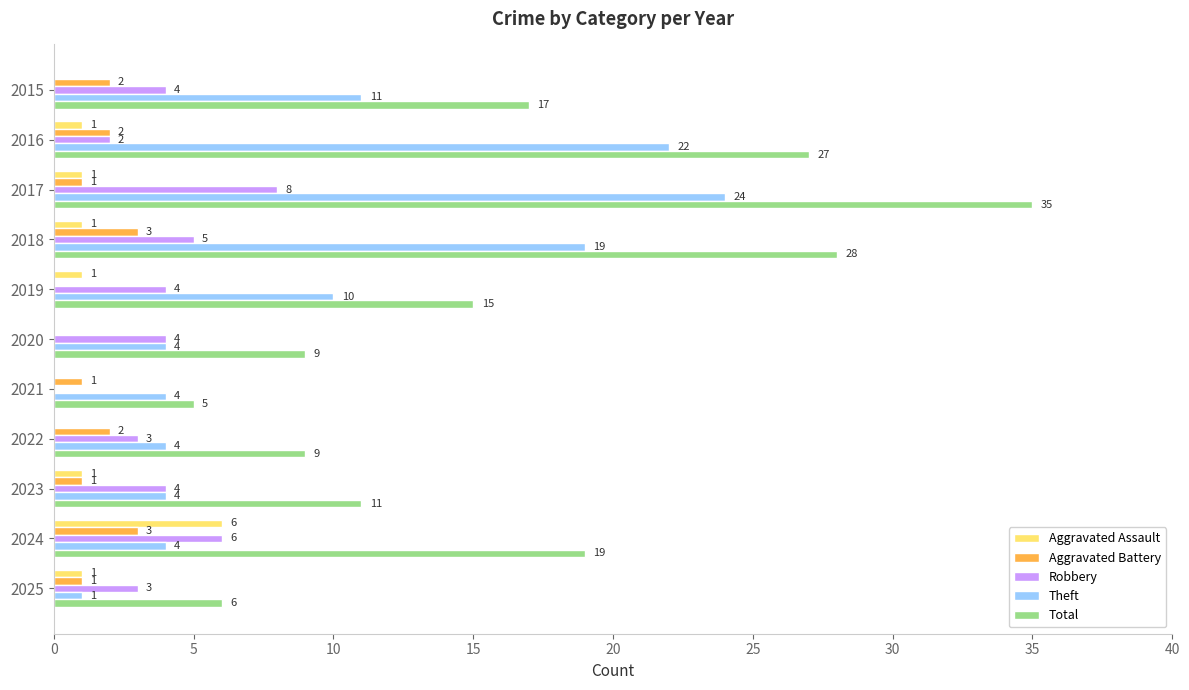

Which category has the highest value across all series?

2017